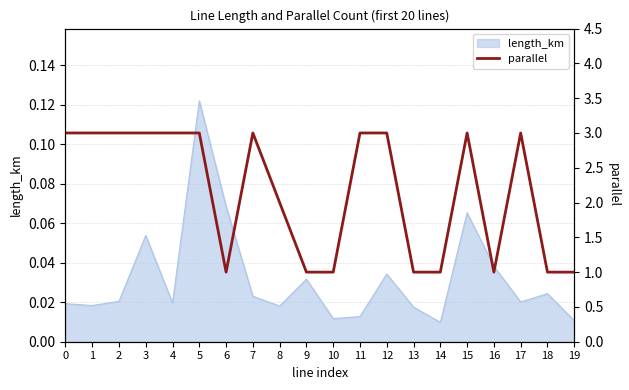

Rank the categories by value from highest to lowest.

0, 1, 2, 3, 4, 5, 7, 11, 12, 15, 17, 8, 6, 9, 10, 13, 14, 16, 18, 19